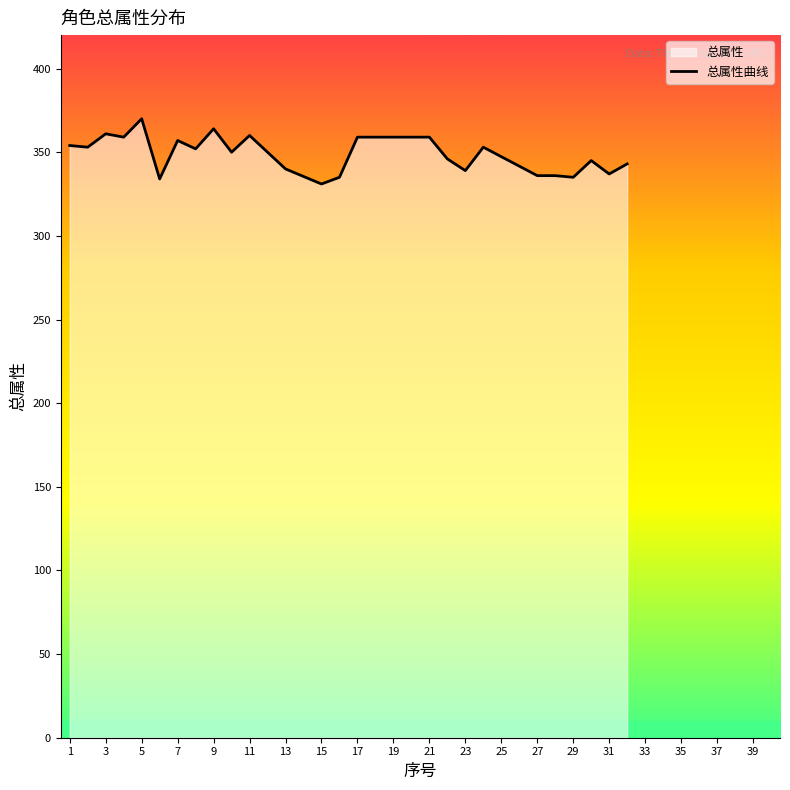

What is the difference between the maximum and minimum values?

39